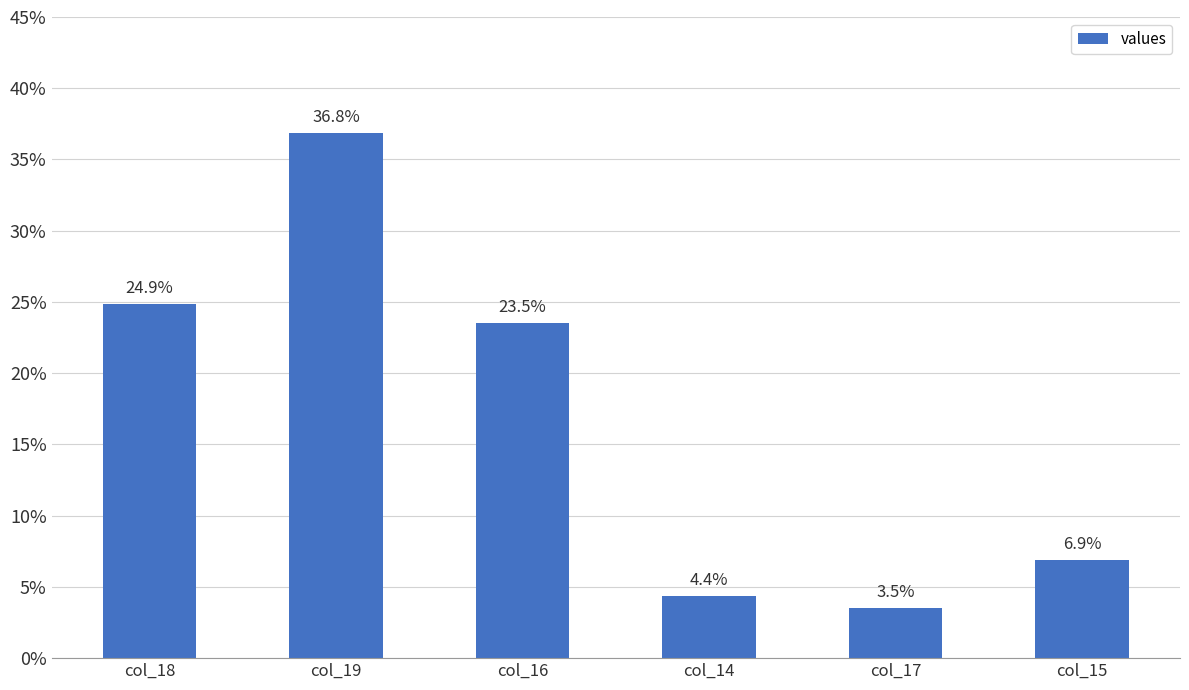

True or false: the data shows 1.7 at col_15.

False